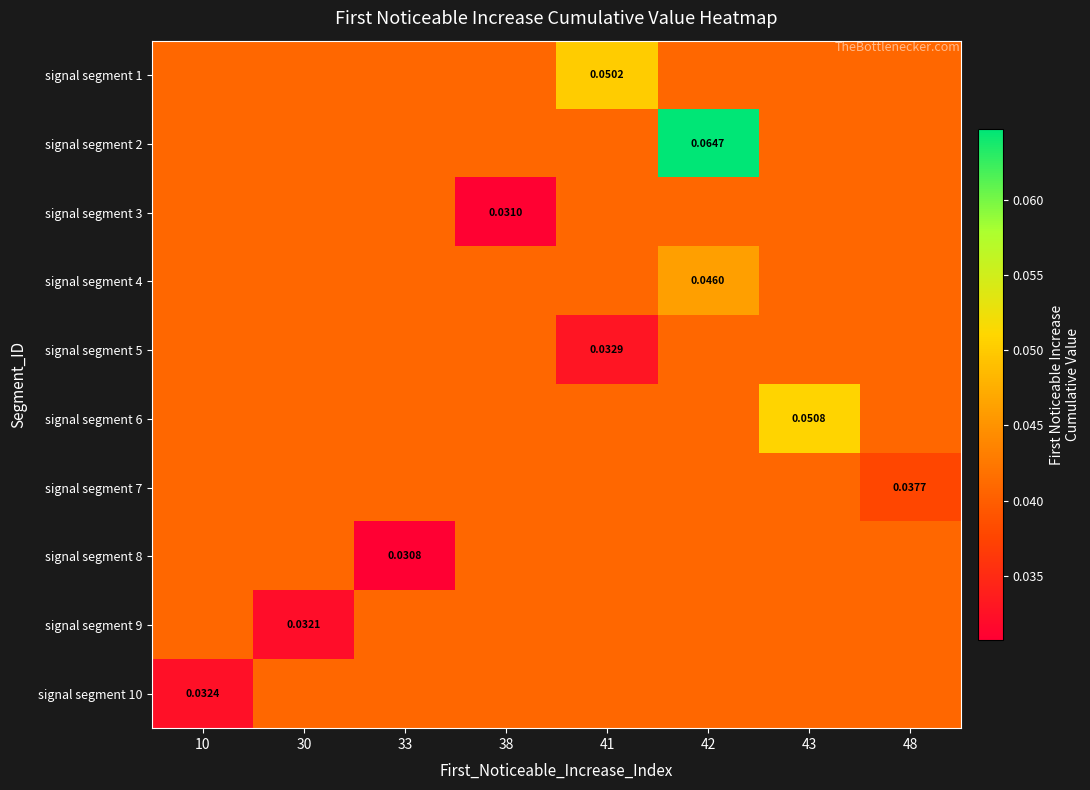

Count the signal segment 8 values in the range 0 to 1.

8